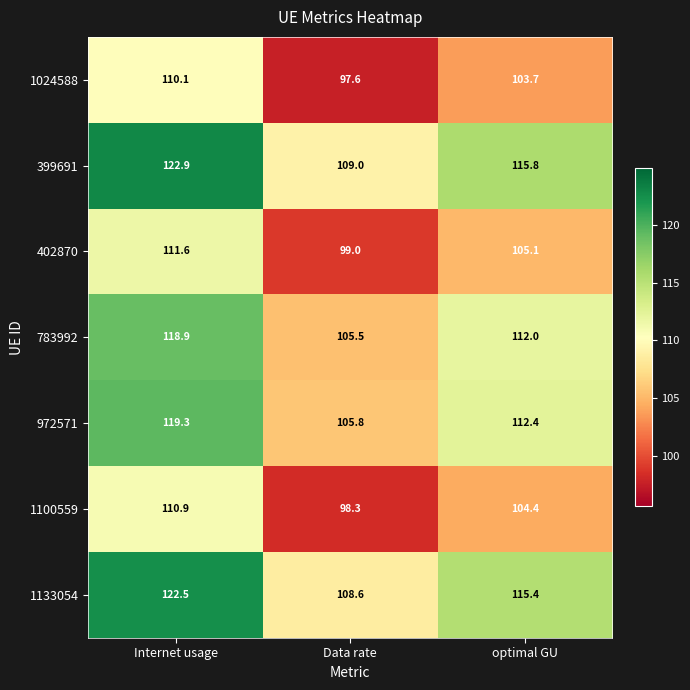

Count the number of data series in this chart.

7